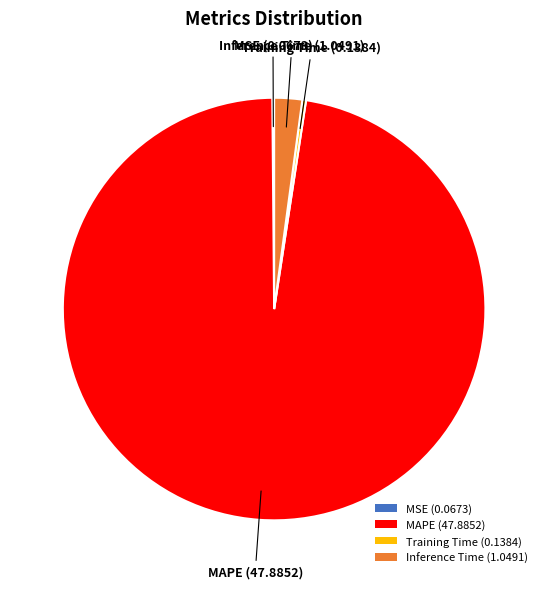

Is there any slice that represents more than half of the pie?

Yes